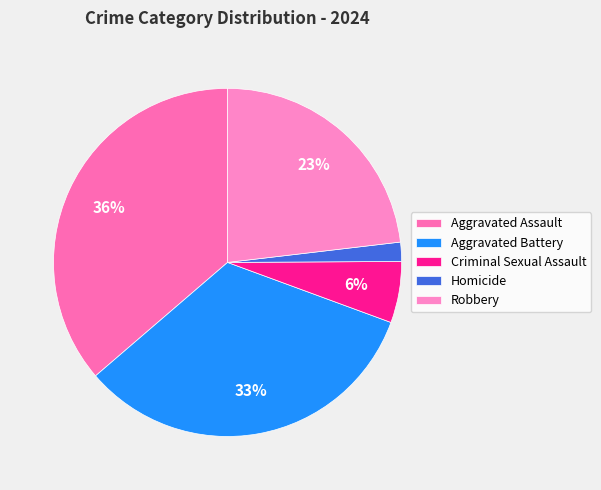

To the nearest percent, what percentage of the pie is Robbery?

23%